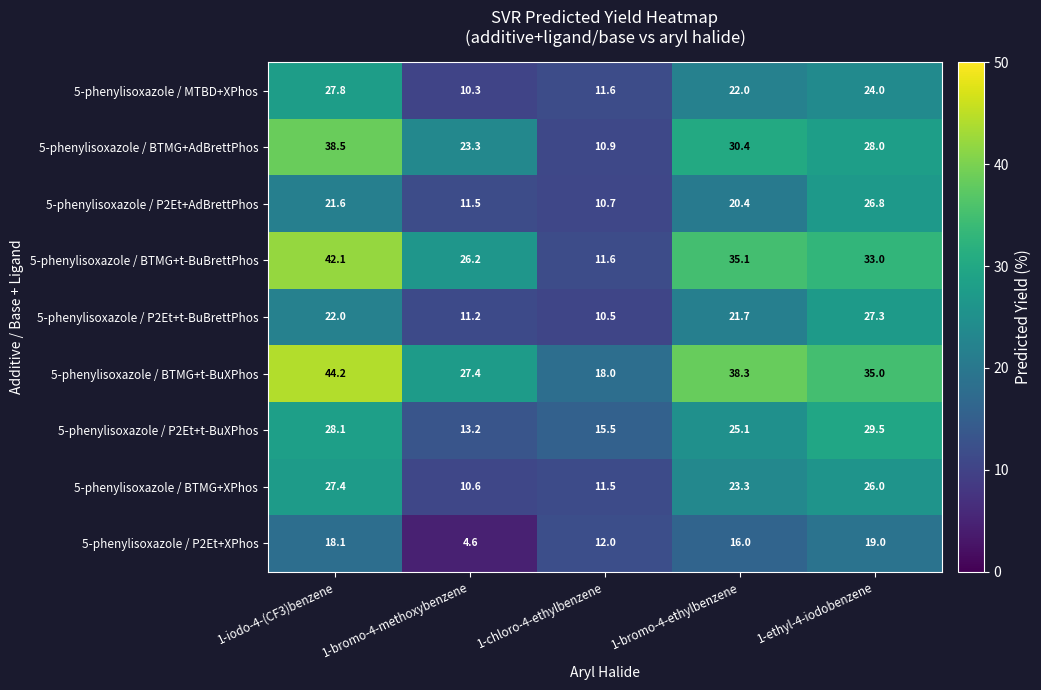

How many values in the 5-phenylisoxazole / BTMG+XPhos series are below 23?

2